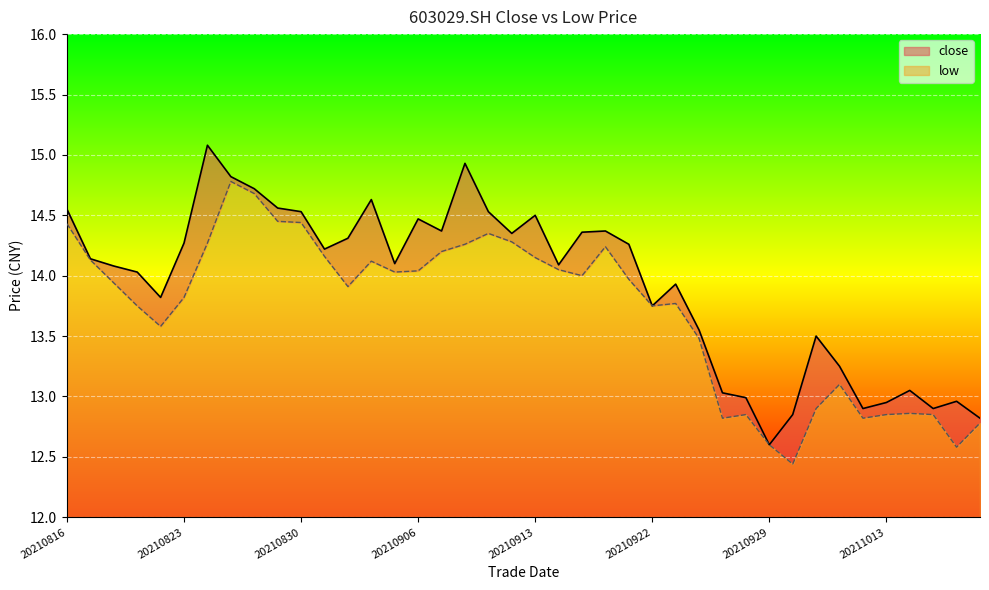

True or false: close and low intersect in this chart.

False